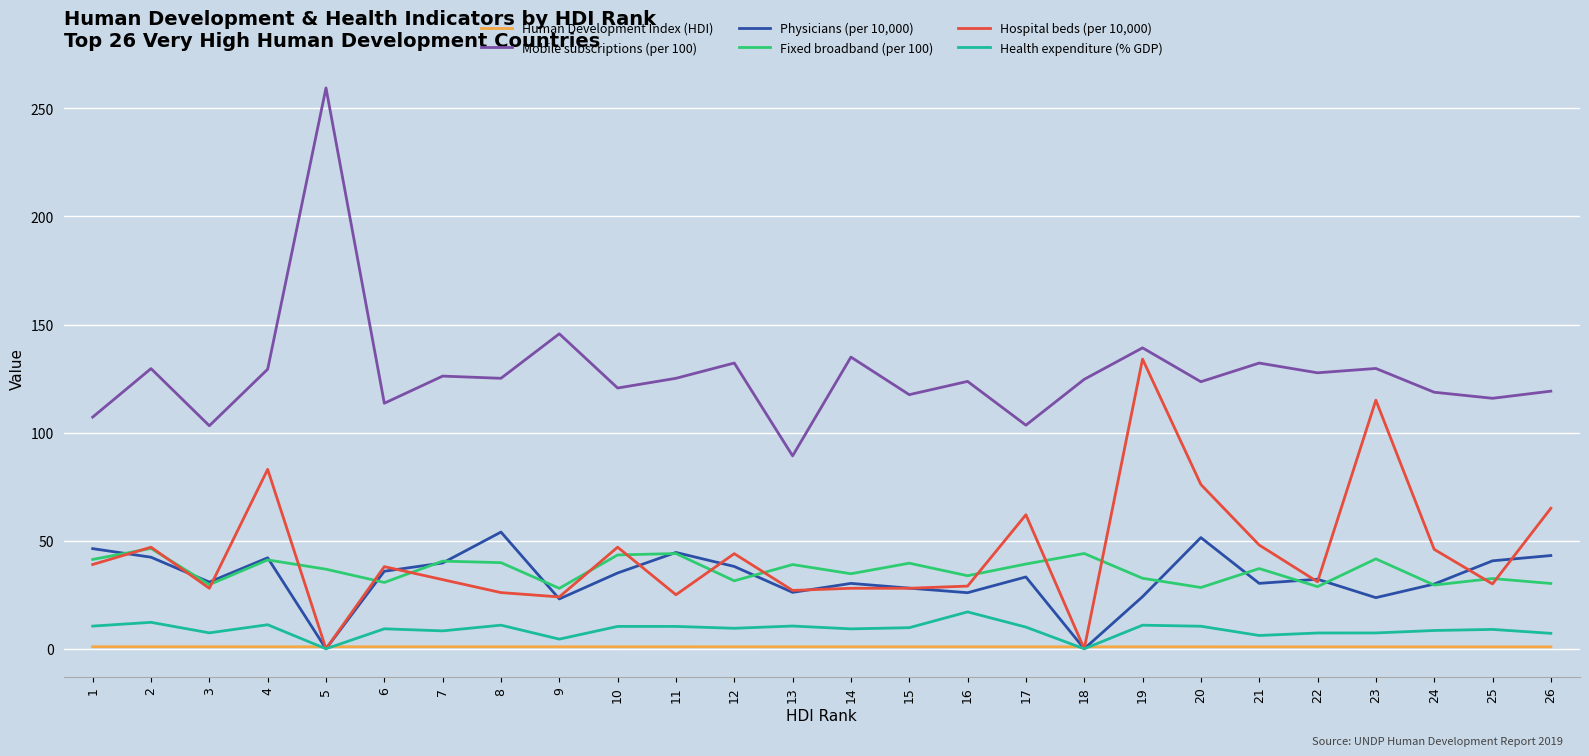

What is the total value across all series at 4?

307.6